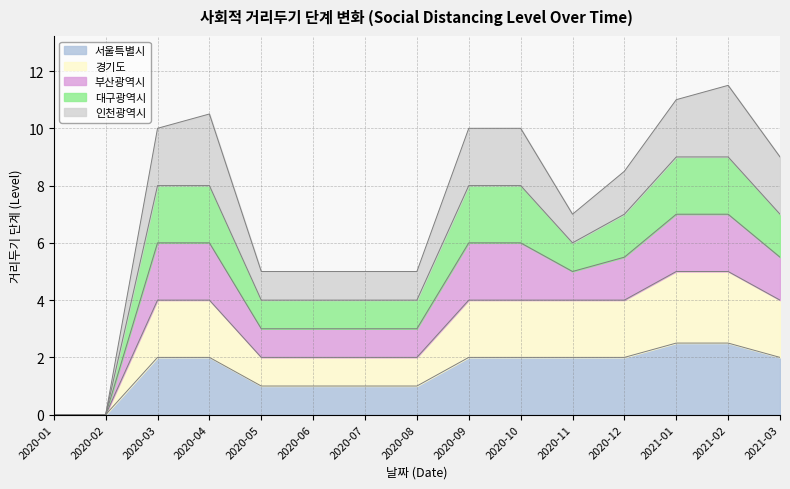

True or false: 서울특별시 and 경기도 cross at least once.

False